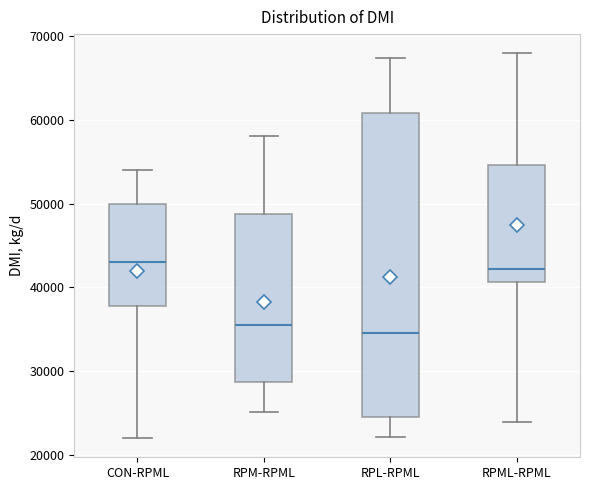

Reading left to right, read every box against the y-axis: the position of its median line, the range the box covers, and the ends of its whiskers. The values are not printed on the chart, so give them approximately, as read against the axis.

CON-RPML: median 43000, box 38000 to 50000, whiskers 22000 to 54000
RPM-RPML: median 36000, box 29000 to 49000, whiskers 25000 to 58000
RPL-RPML: median 35000, box 25000 to 61000, whiskers 22000 to 67000
RPML-RPML: median 42000, box 41000 to 55000, whiskers 24000 to 68000